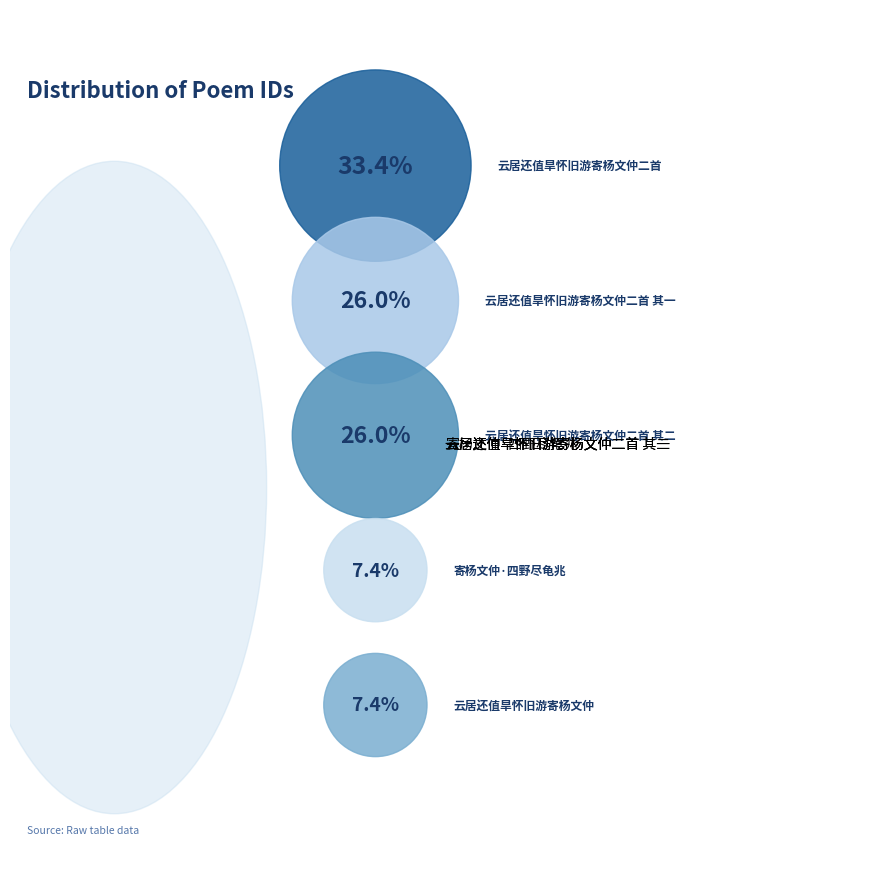

What is the smallest slice in the pie chart?

云居还值旱怀旧游寄杨文仲